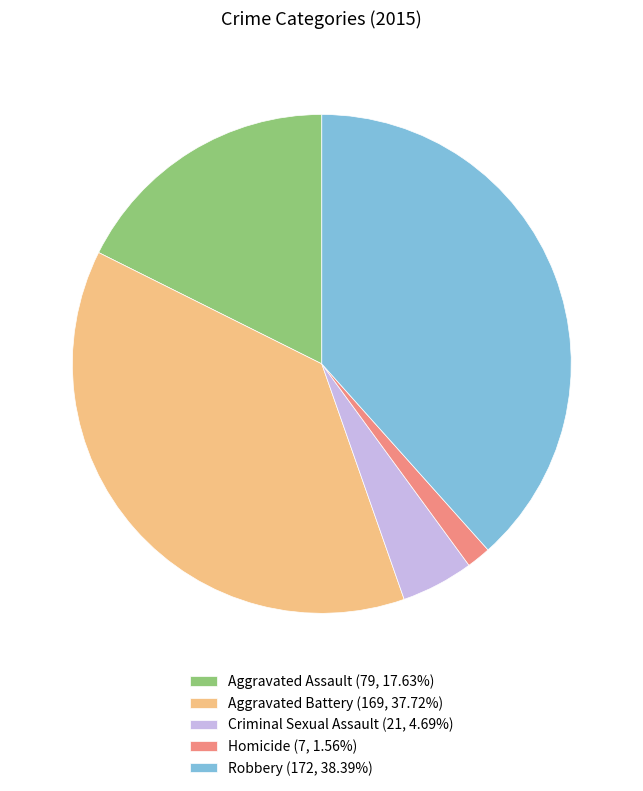

True or false: Robbery accounts for 38% of the total.

True